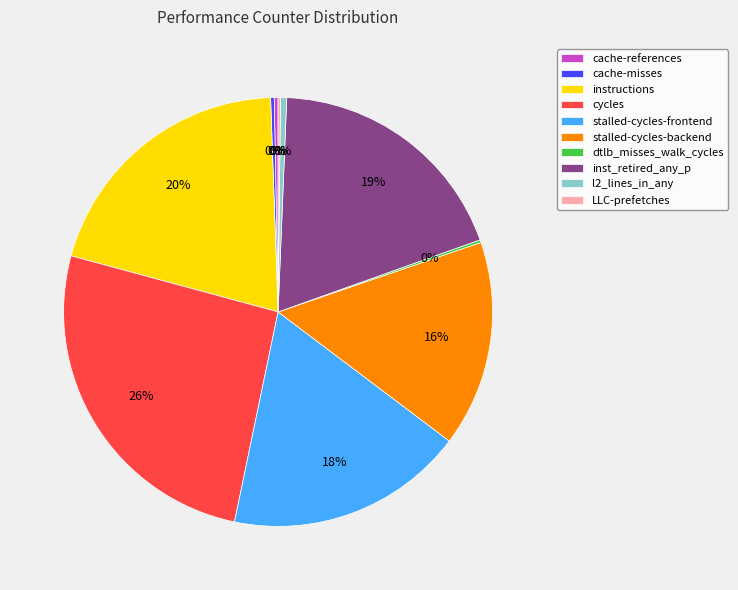

Which category has the biggest portion of the pie?

cycles